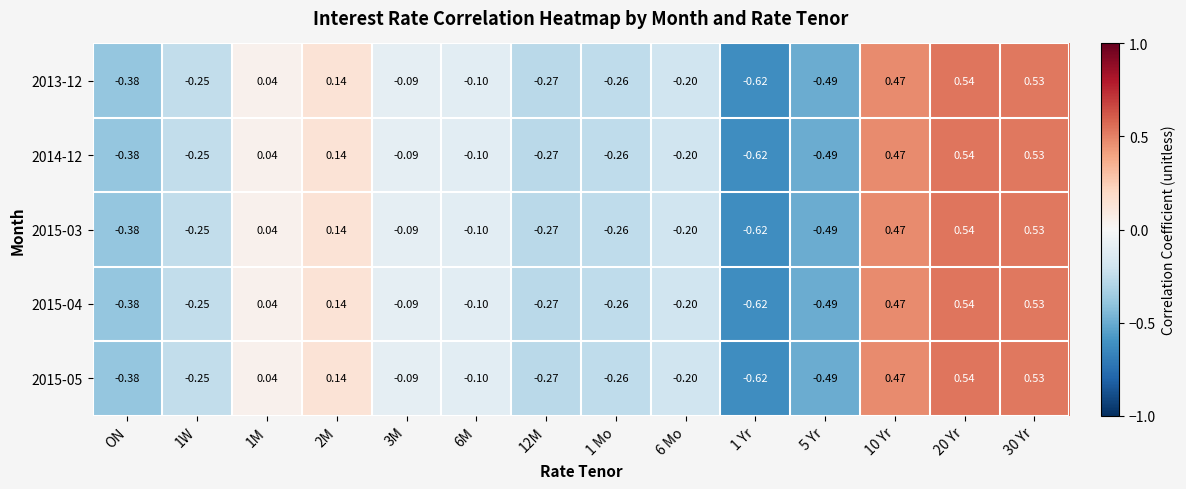

Reading right to left, extract all data points from this chart.

2013-12: 30 Yr=0.5	20 Yr=0.5	10 Yr=0.5	5 Yr=-0.5	1 Yr=-0.6	6 Mo=-0.2	1 Mo=-0.3	12M=-0.3	6M=-0.1	3M=-0.1	2M=0.1	1M=0.0	1W=-0.2	ON=-0.4
2014-12: 30 Yr=0.5	20 Yr=0.5	10 Yr=0.5	5 Yr=-0.5	1 Yr=-0.6	6 Mo=-0.2	1 Mo=-0.3	12M=-0.3	6M=-0.1	3M=-0.1	2M=0.1	1M=0.0	1W=-0.2	ON=-0.4
2015-03: 30 Yr=0.5	20 Yr=0.5	10 Yr=0.5	5 Yr=-0.5	1 Yr=-0.6	6 Mo=-0.2	1 Mo=-0.3	12M=-0.3	6M=-0.1	3M=-0.1	2M=0.1	1M=0.0	1W=-0.2	ON=-0.4
2015-04: 30 Yr=0.5	20 Yr=0.5	10 Yr=0.5	5 Yr=-0.5	1 Yr=-0.6	6 Mo=-0.2	1 Mo=-0.3	12M=-0.3	6M=-0.1	3M=-0.1	2M=0.1	1M=0.0	1W=-0.2	ON=-0.4
2015-05: 30 Yr=0.5	20 Yr=0.5	10 Yr=0.5	5 Yr=-0.5	1 Yr=-0.6	6 Mo=-0.2	1 Mo=-0.3	12M=-0.3	6M=-0.1	3M=-0.1	2M=0.1	1M=0.0	1W=-0.2	ON=-0.4